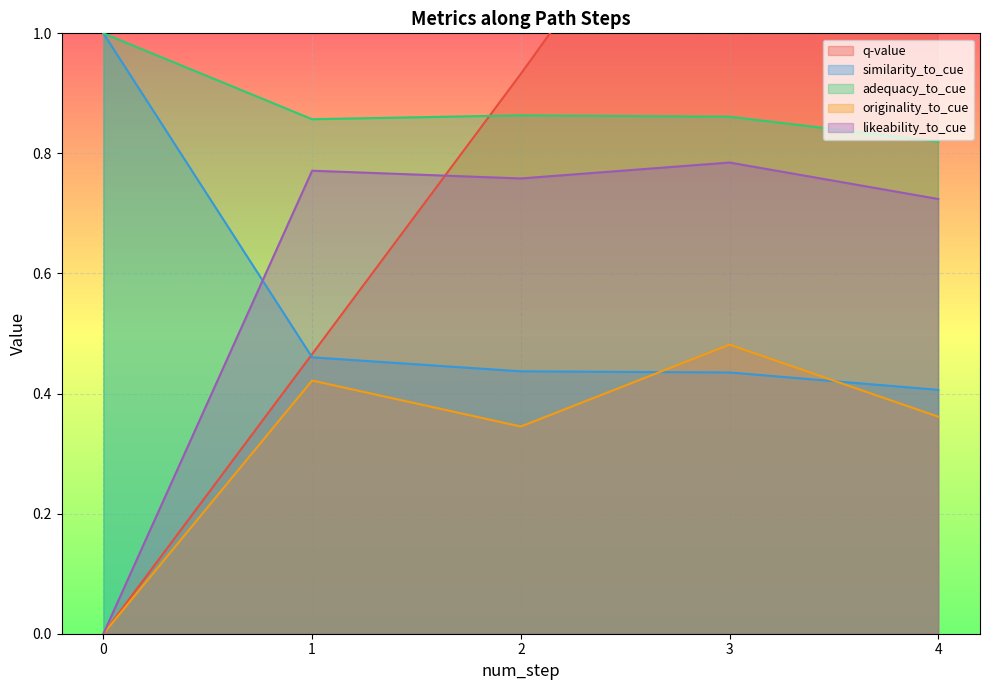

True or false: originality_to_cue and likeability_to_cue intersect in this chart.

False